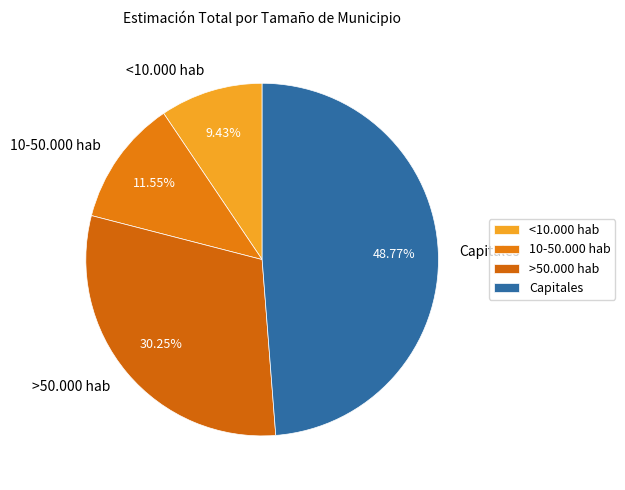

Between Capitales and 10-50.000 hab, which is larger?

Capitales